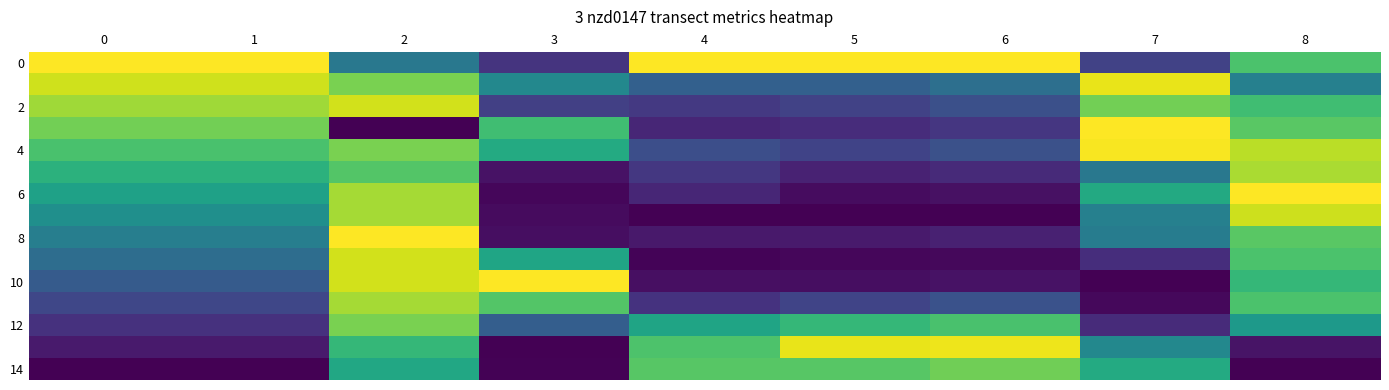

At how many categories does at least one series exceed 0?

9